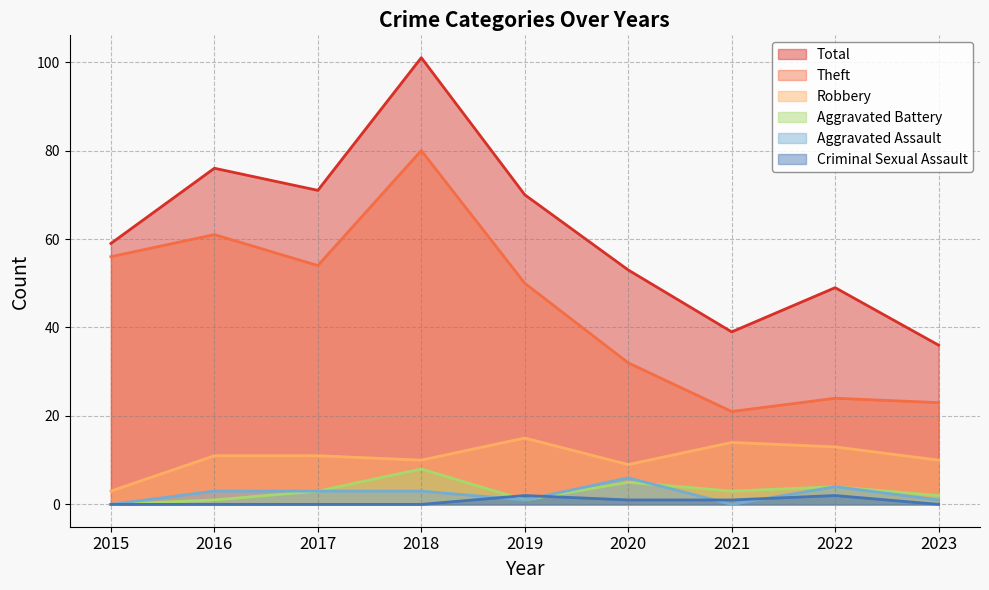

At which category does the chart reach its minimum across all series?

2015